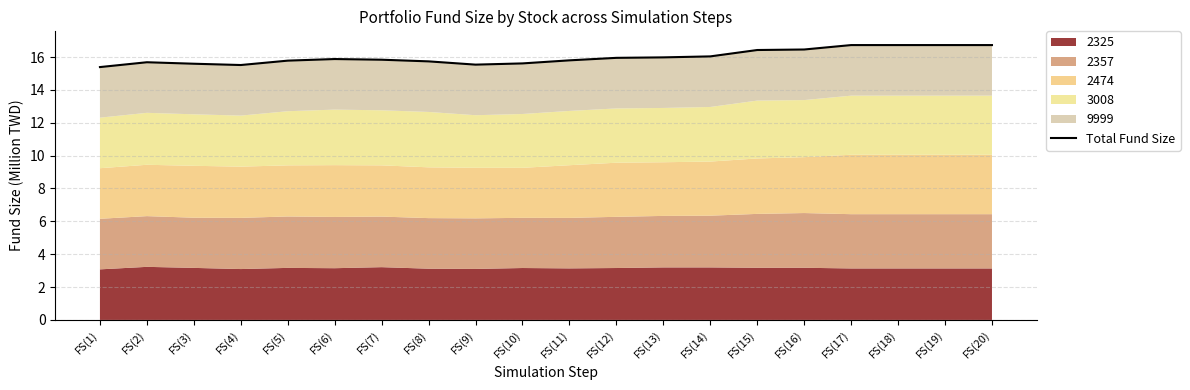

Approximately how many times larger is the value at FS(10) compared to FS(5)?

1.0